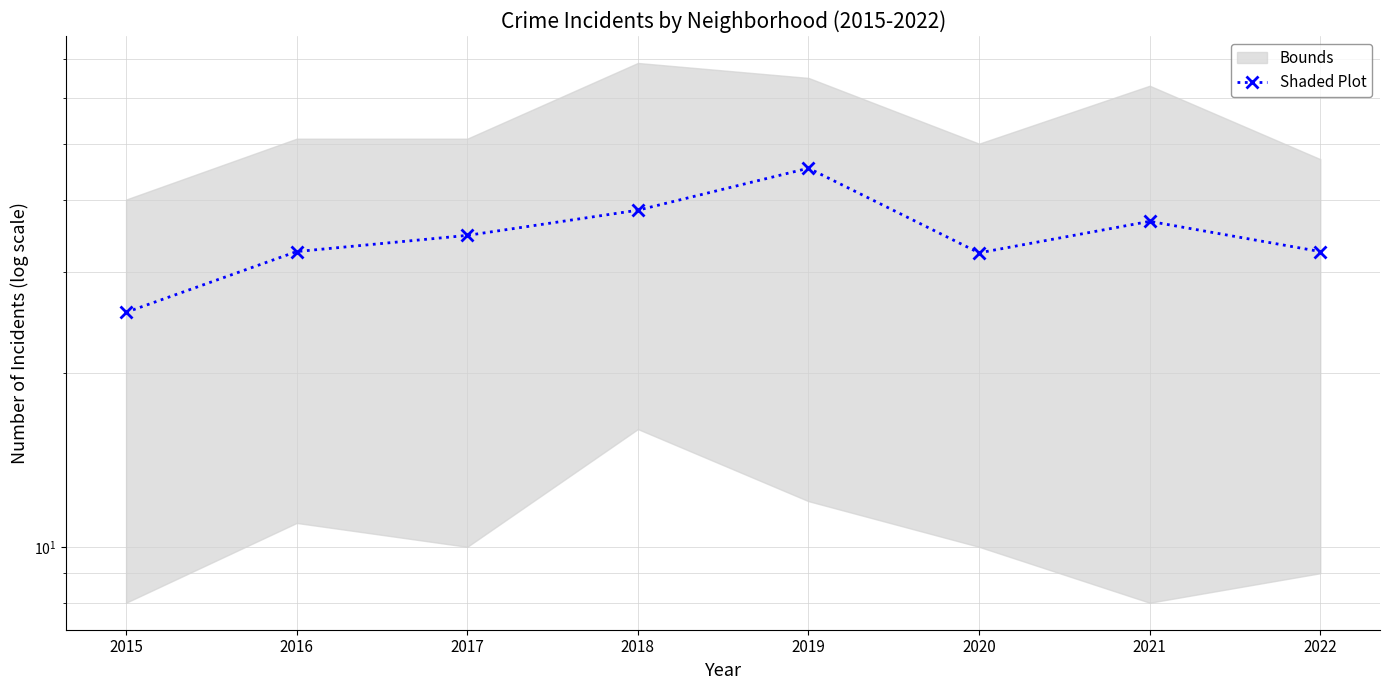

Is it true that the value at 2015 is 36.1?

False